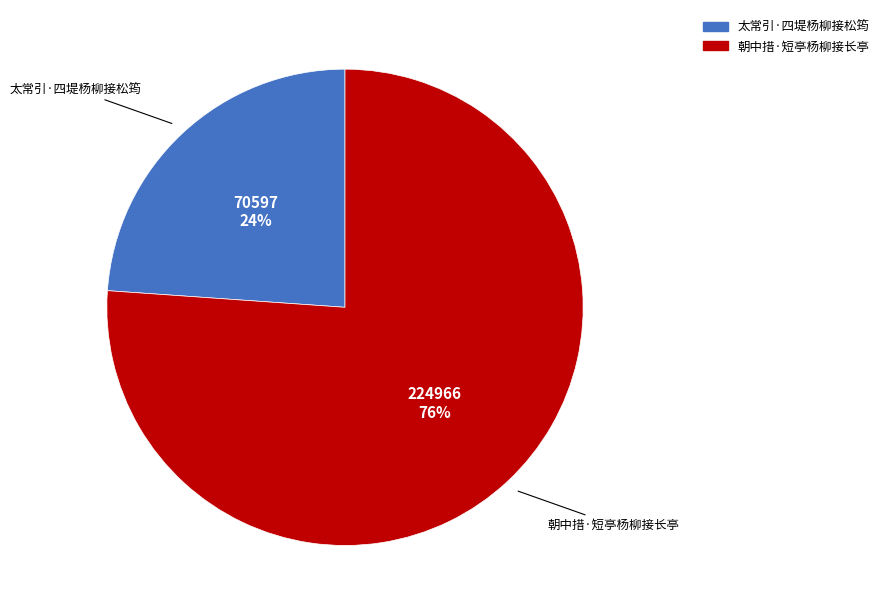

How many segments does this pie chart have?

2